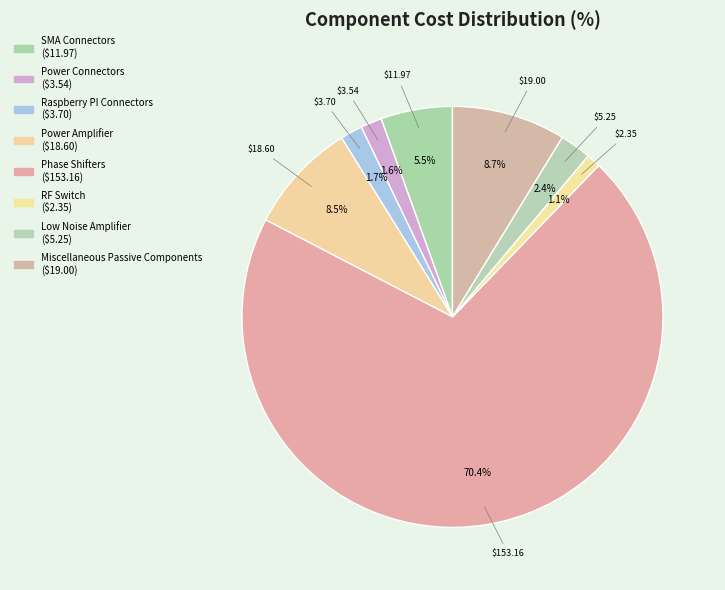

The RF Switch slice represents 8% of the pie. True or false?

False